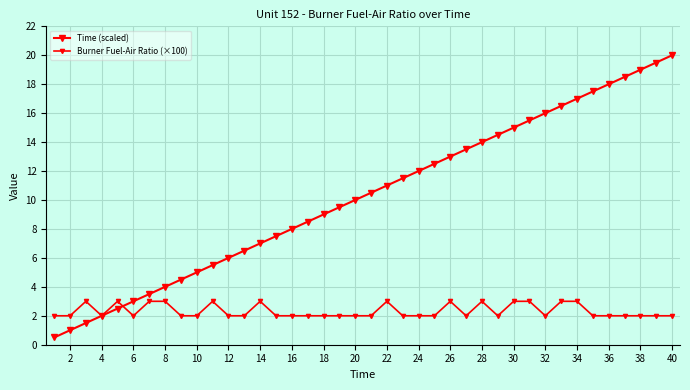

Does the chart have visible grid lines?

Yes